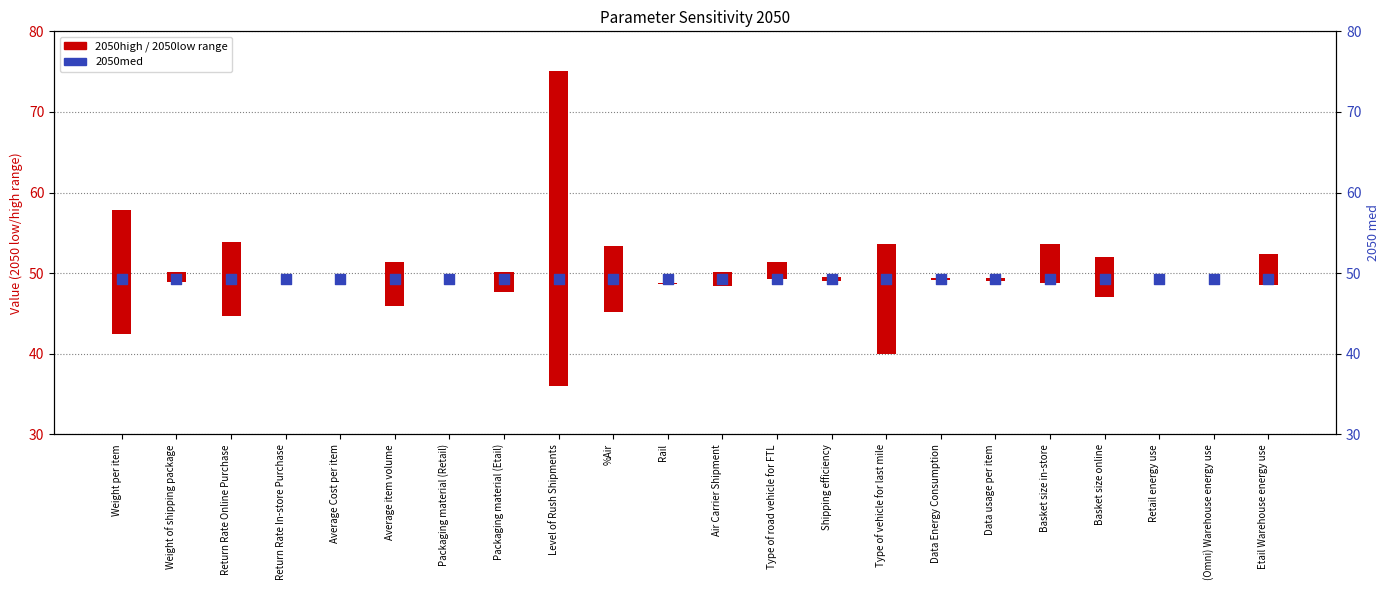

Is the value of 2050high at Packaging material (Retail) greater than the value of 2050med at (Omni) Warehouse energy use?

No